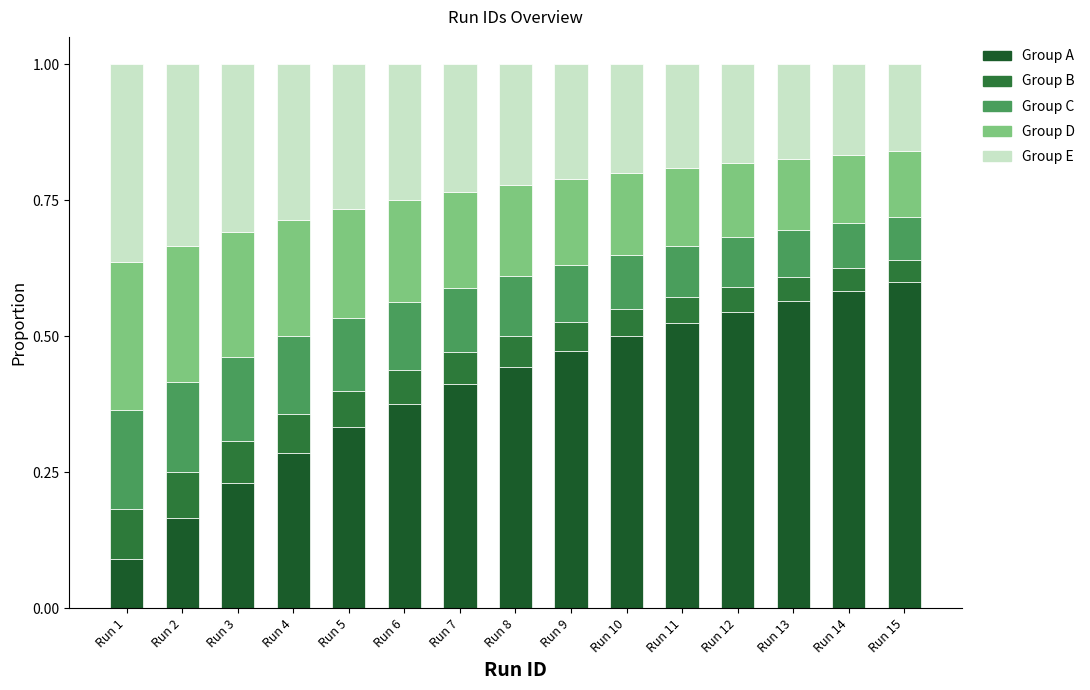

What is the difference between the second highest and minimum values in the Group D series?

0.1